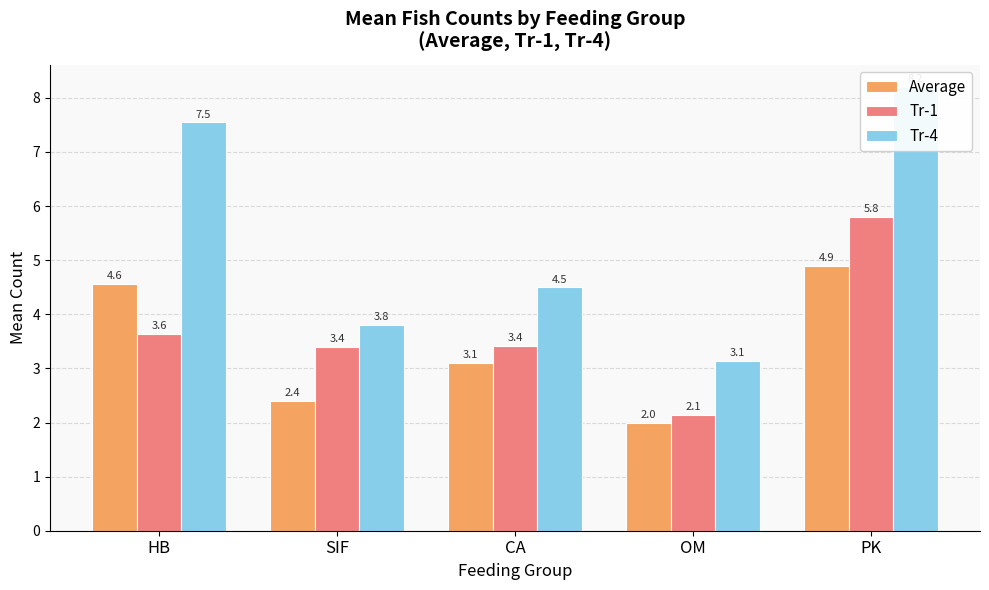

How many distinct data groups are displayed?

3